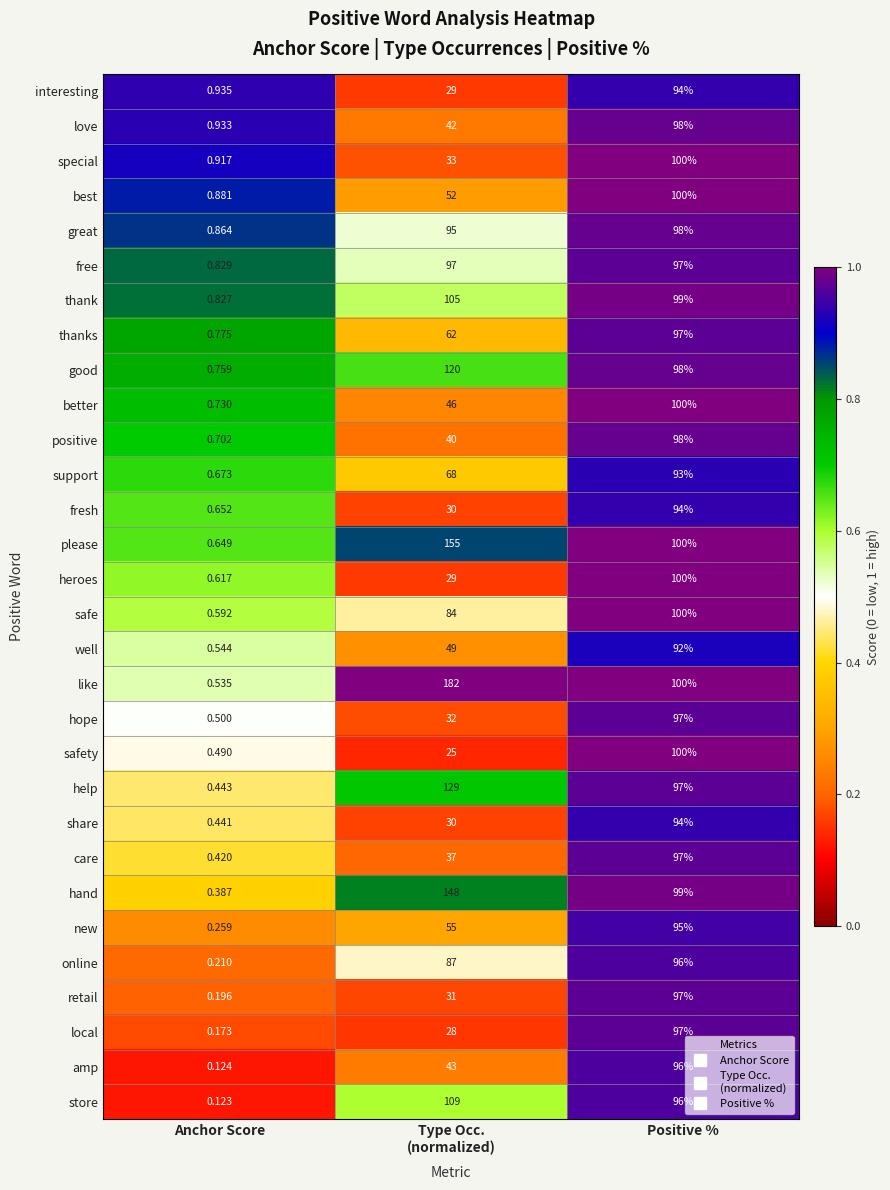

Which series has the largest total across all categories?

like